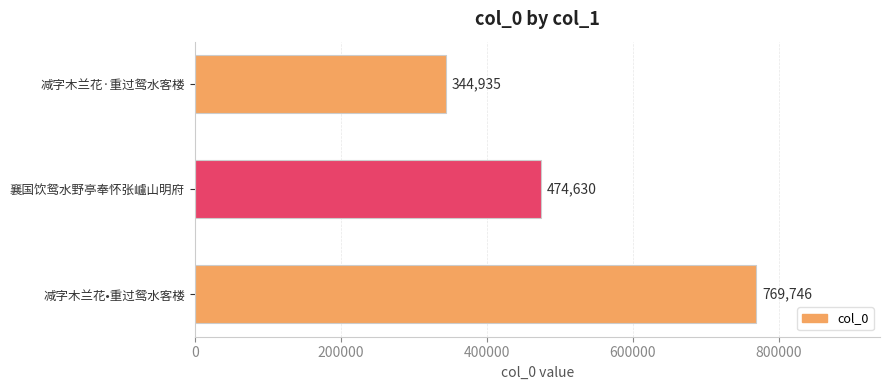

Count the number of data series in this chart.

1